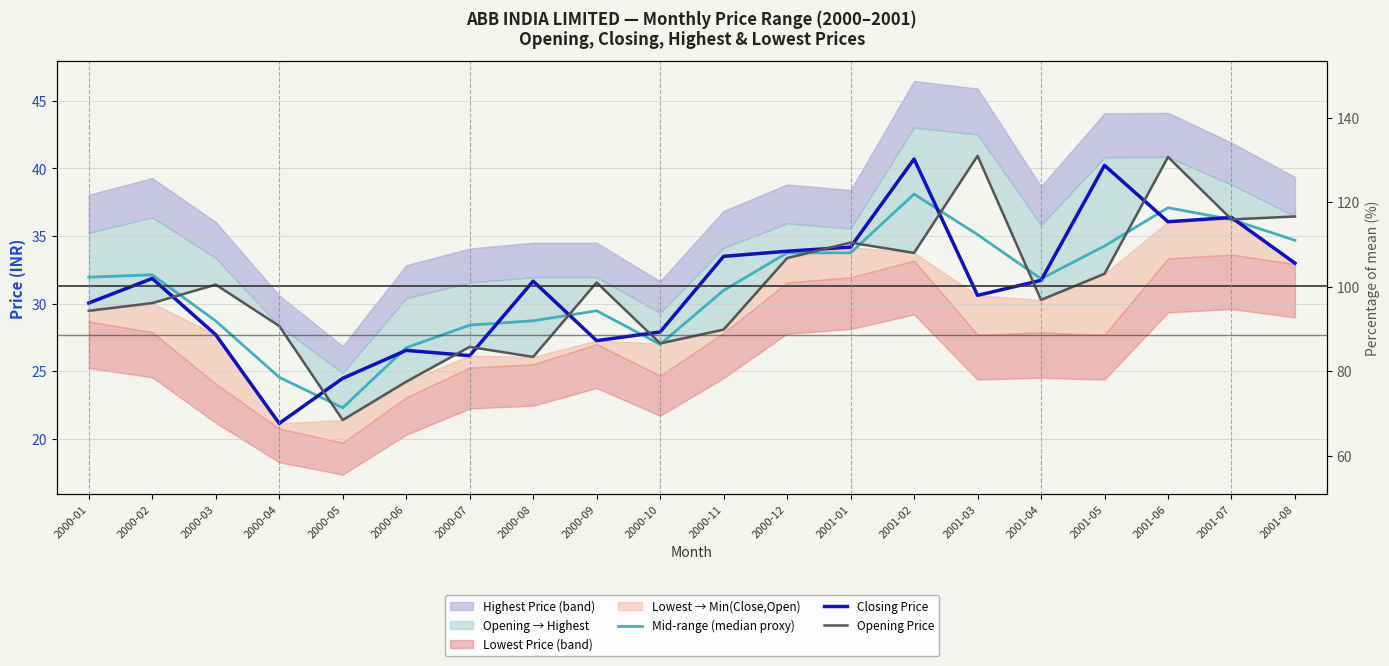

At which category does Mid-range (median proxy) reach its first local valley?

2000-05